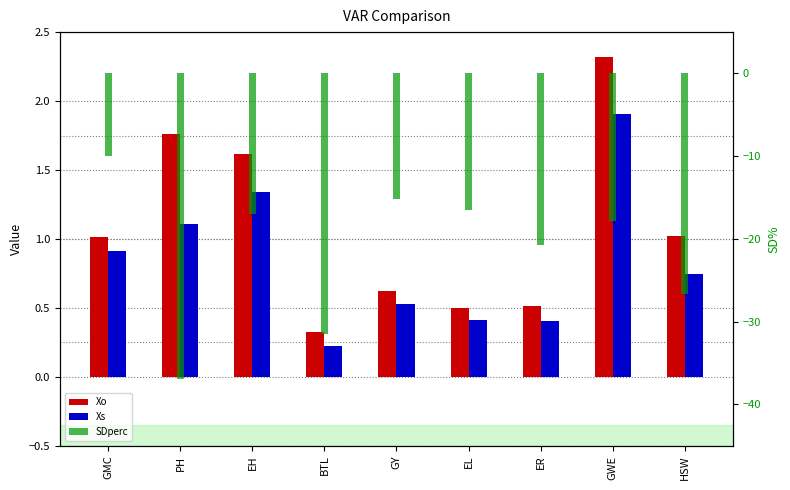

The value of Xs at PH is 1.9. True or false?

False